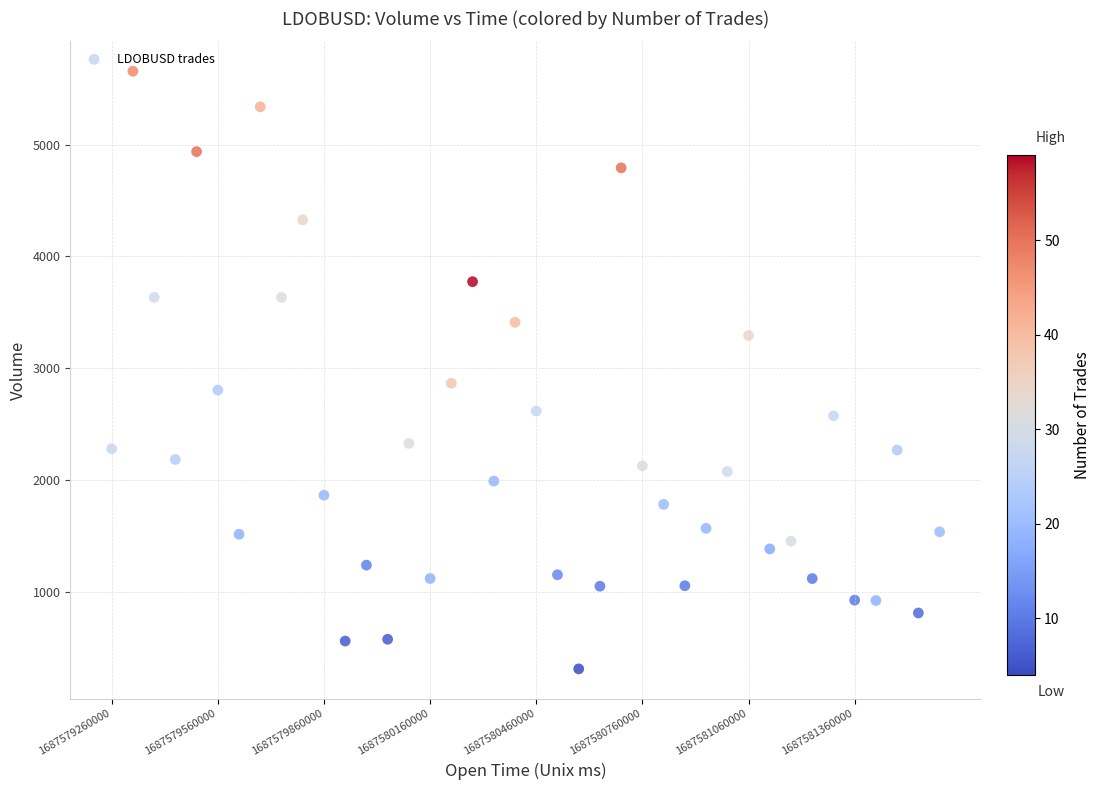

What is the range of X values (max minus min)?

2340000.0